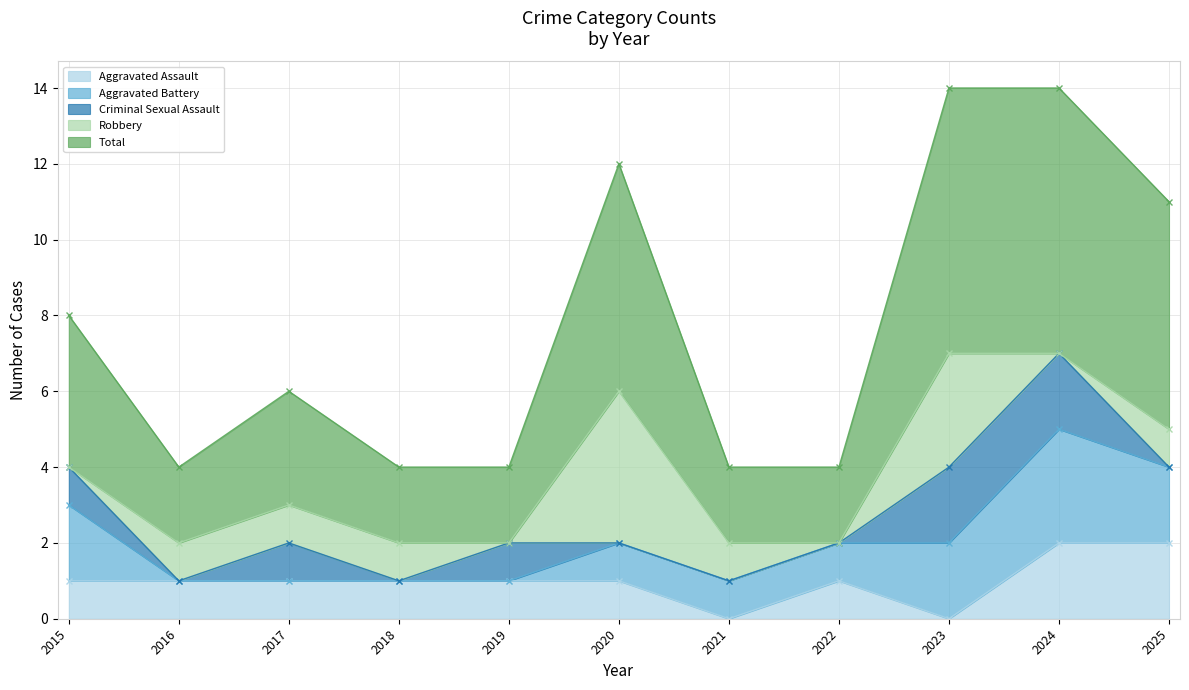

What is the highest value of the Aggravated Assault series?

2